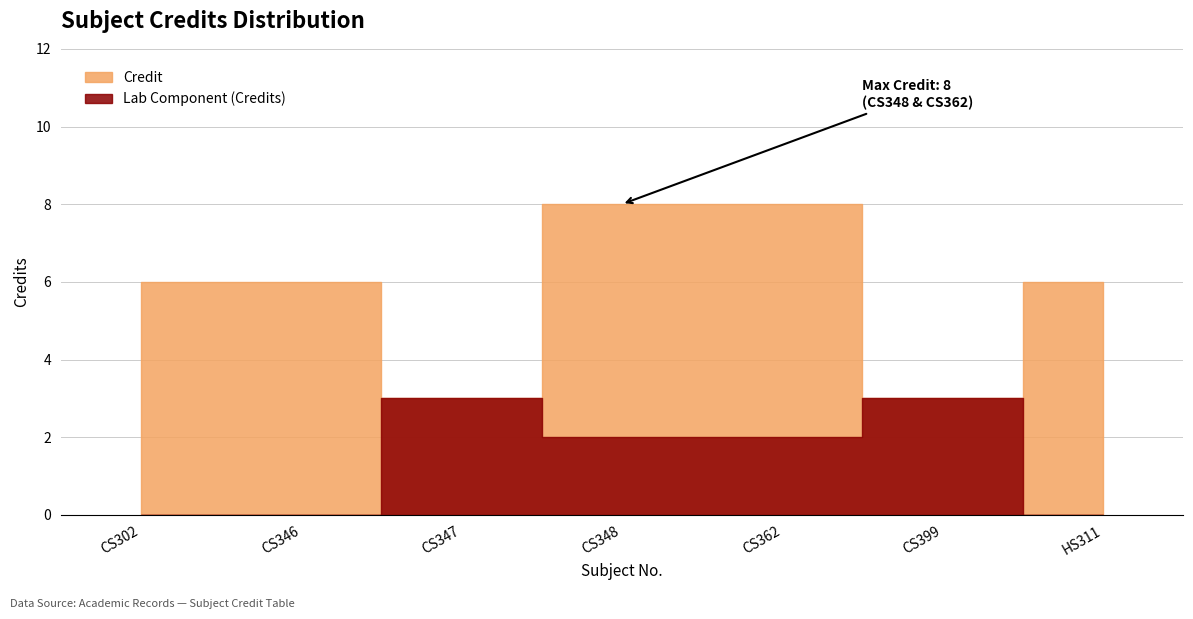

What is the sum of all values?

40